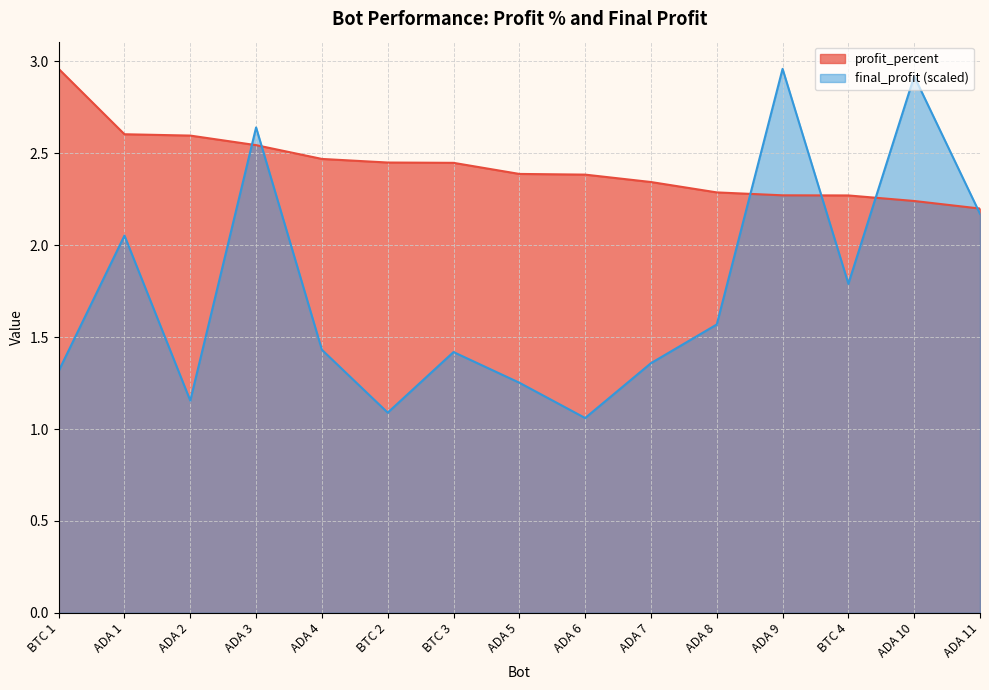

Reading right to left, list all the values displayed in this chart.

profit_percent: 2.2	2.2	2.3	2.3	2.3	2.3	2.4	2.4	2.4	2.5	2.5	2.5	2.6	2.6	3.0
final_profit: 2.2	2.9	1.8	3.0	1.6	1.4	1.1	1.3	1.4	1.1	1.4	2.6	1.2	2.1	1.3